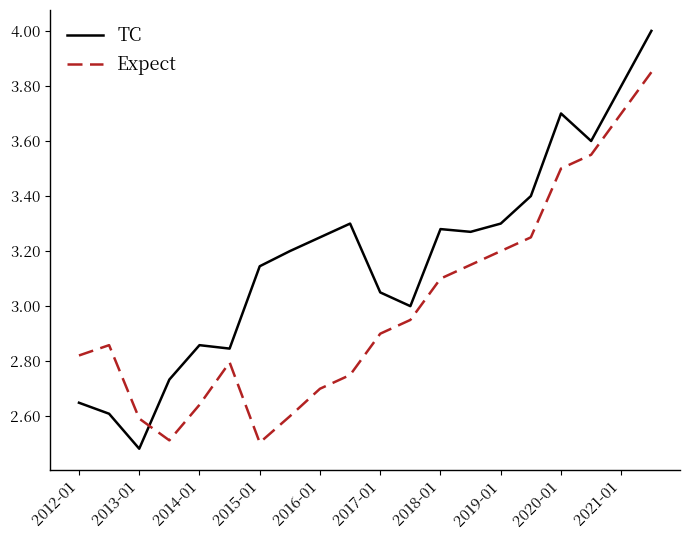

List the series in order of their peak value, highest first.

TC, Expect